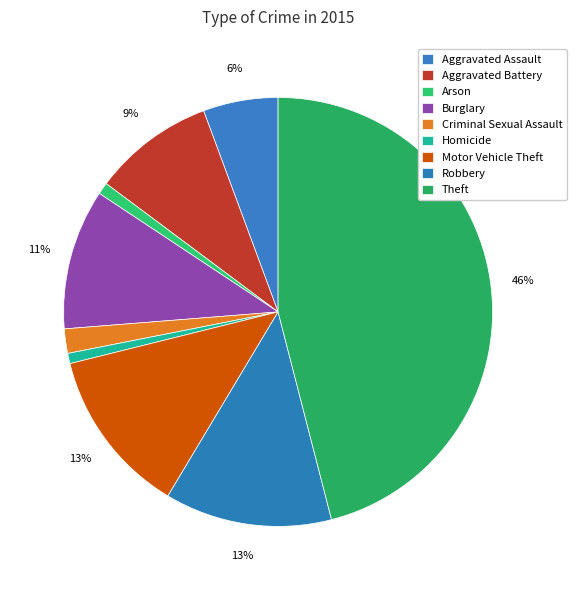

Is it true that Robbery is 2% of the pie?

False